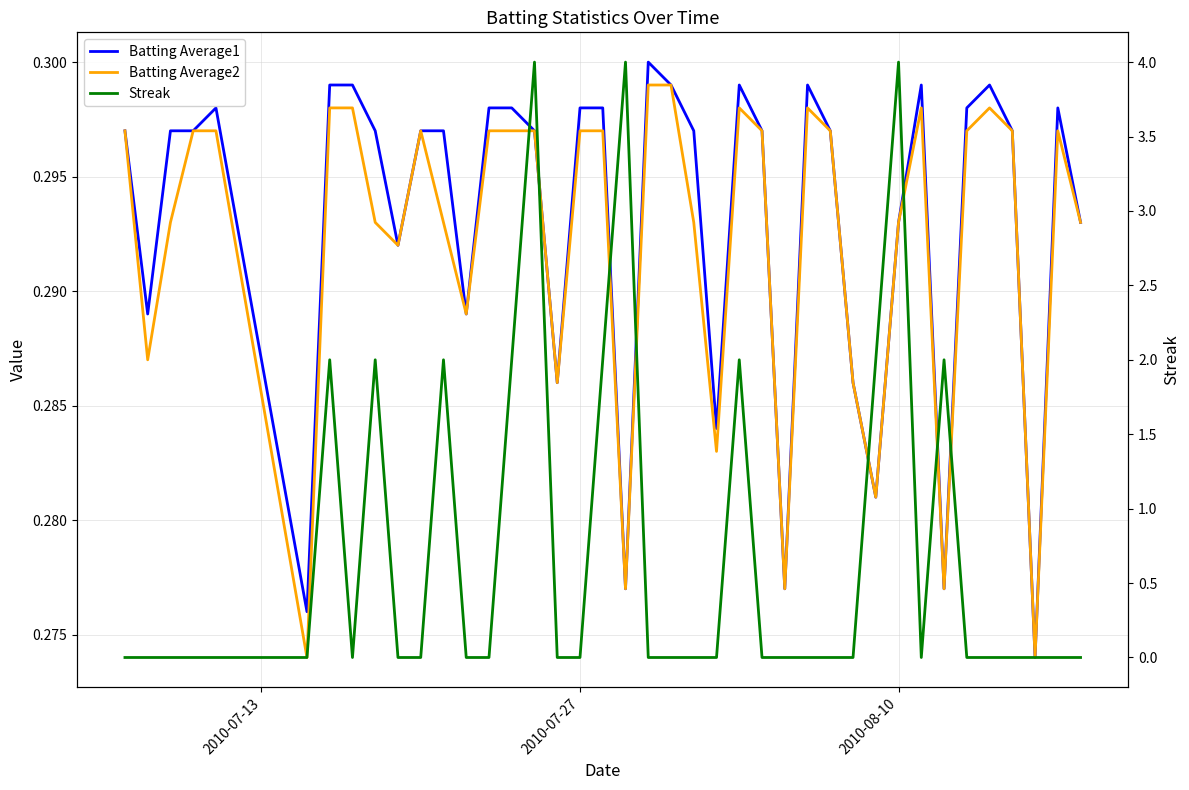

What is the maximum value for Streak?

4.0